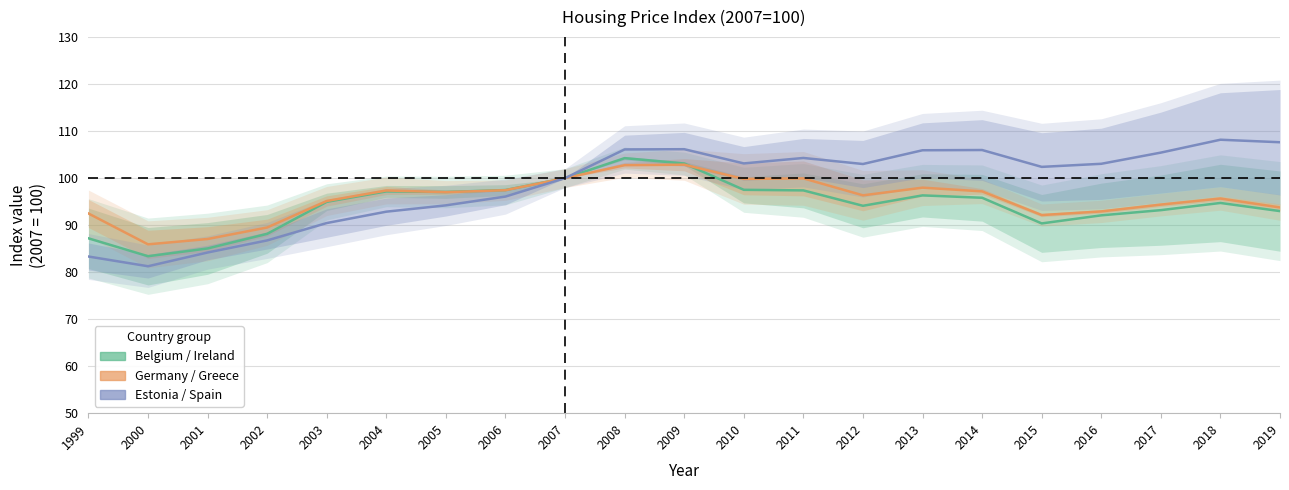

At which label does Estonia / Spain reach its minimum?

2000